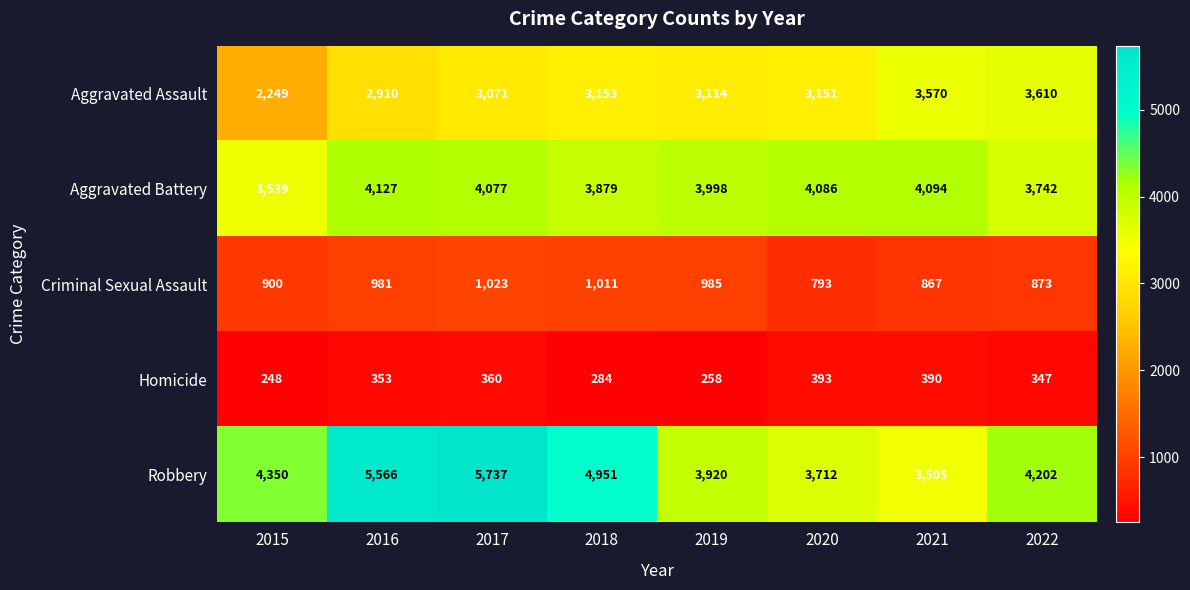

At how many categories does at least one series exceed 1032?

8